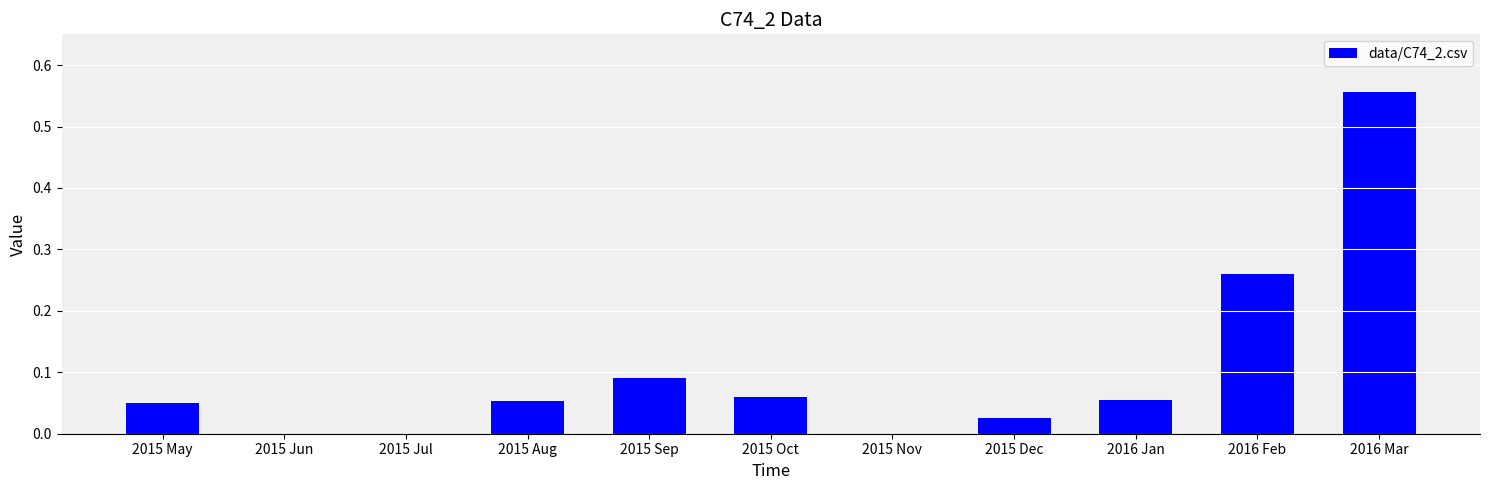

True or false: the data shows 0.0 at 2015 Dec.

True